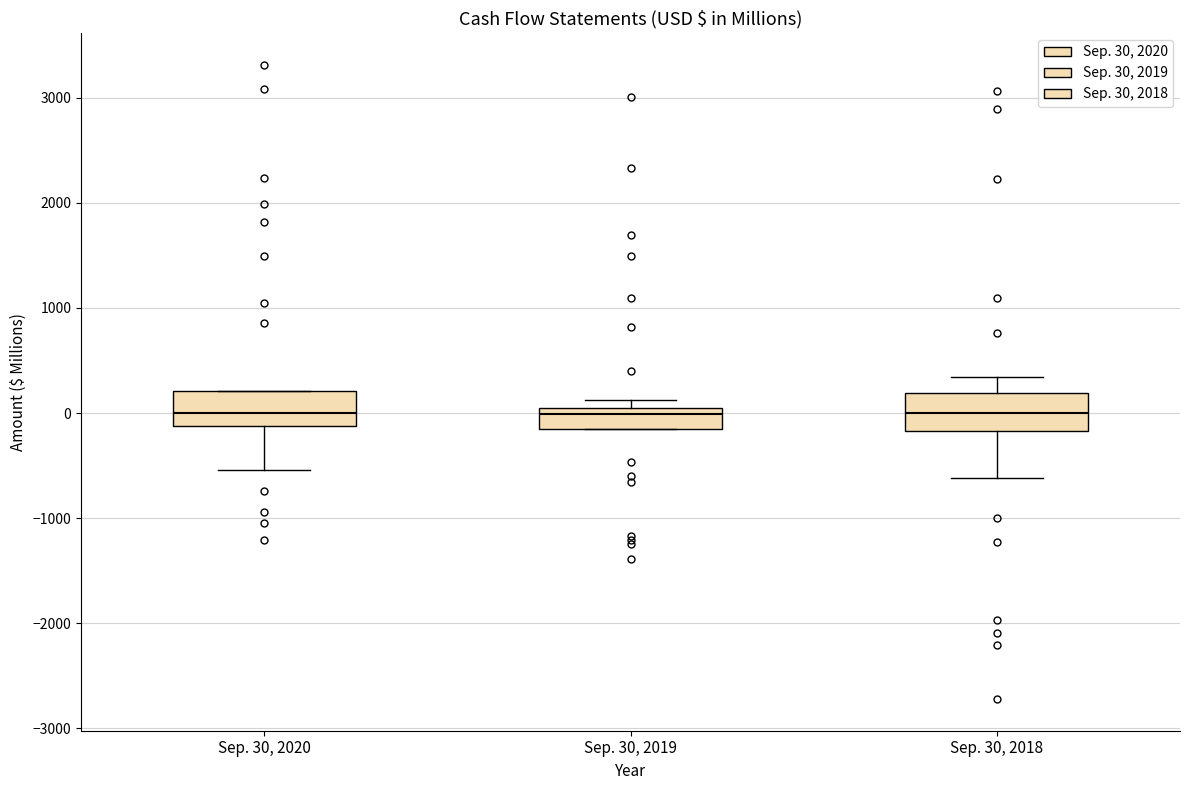

Reading left to right, read every box against the y-axis: the position of its median line, the range the box covers, and the ends of its whiskers. The values are not printed on the chart, so give them approximately, as read against the axis.

Sep. 30, 2020: median 0, box -100 to 200, whiskers -500 to 200
Sep. 30, 2019: median 0, box -100 to 100, whiskers -100 to 100 (just above the box's upper edge)
Sep. 30, 2018: median 0, box -200 to 200, whiskers -600 to 300